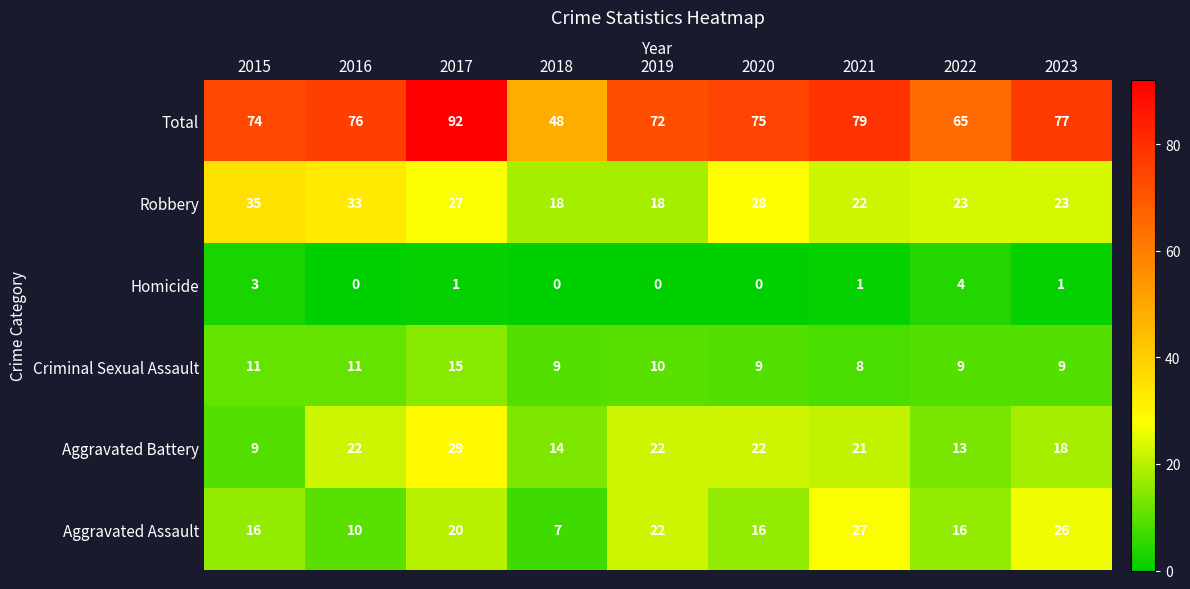

At which label is Total closest to 70?

2019